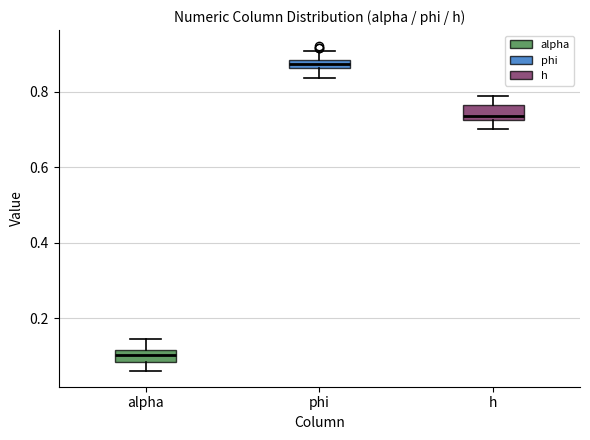

Where is the lower edge of the box for h on the y-axis? The values are not printed on the chart, so give them approximately, as read against the axis.

0.72